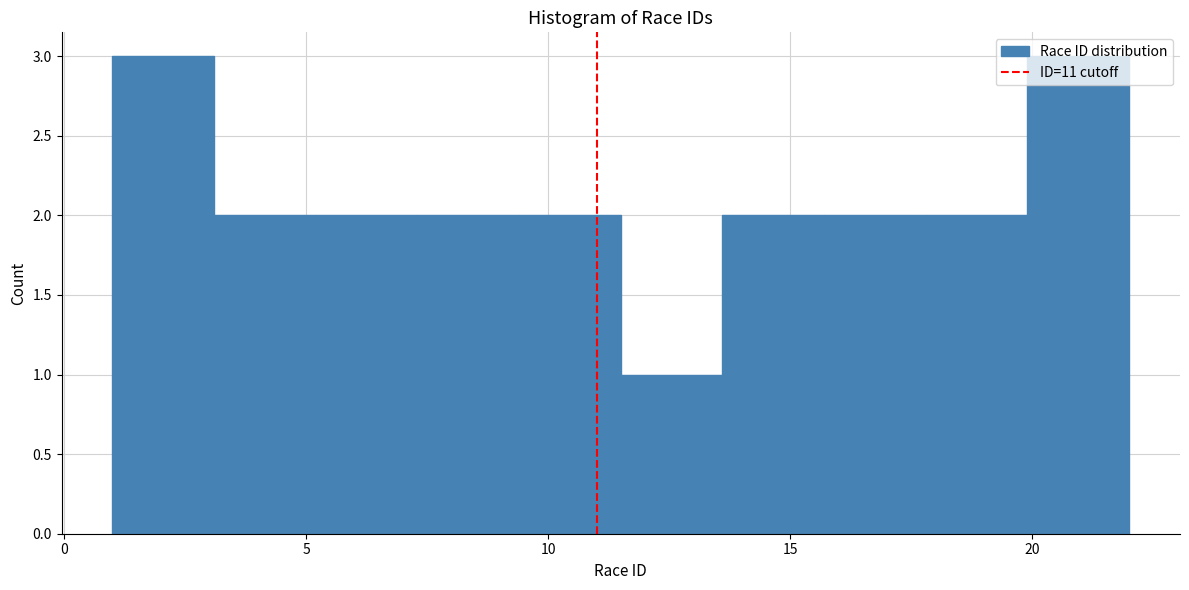

Reading left to right, list every bar in this chart as the range it spans on the x-axis followed by its height. Neither the bar edges nor the heights are printed on the chart, so give them approximately, as read against the axes.

1.0 to 3.1: 3
3.1 to 5.2: 2
5.2 to 7.3: 2
7.3 to 9.4: 2
9.4 to 11.5: 2
11.5 to 13.6: 1
13.6 to 15.7: 2
15.7 to 17.8: 2
17.8 to 19.9: 2
19.9 to 22.0: 3